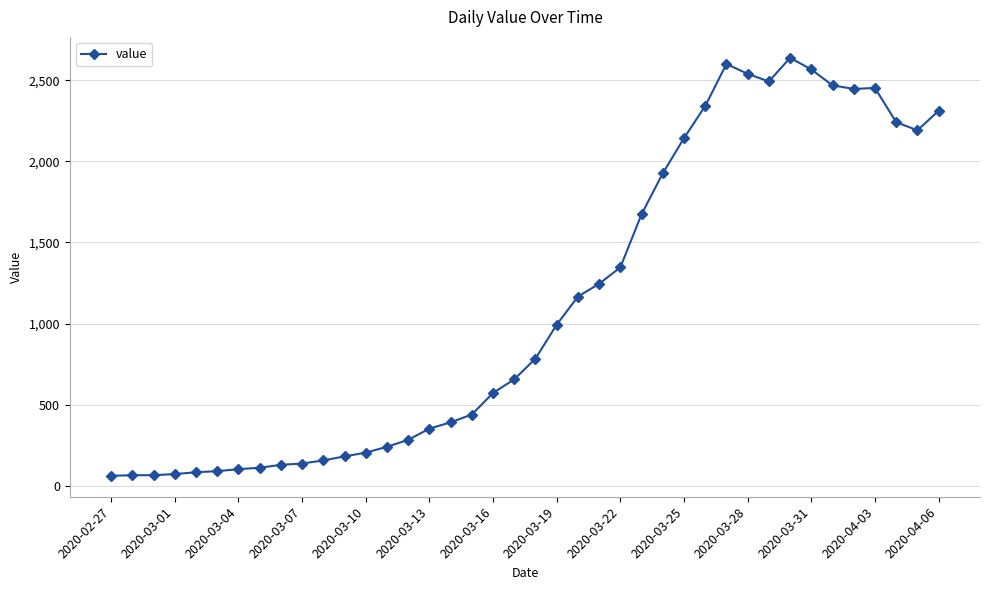

What is the difference between the maximum and minimum values?

2577